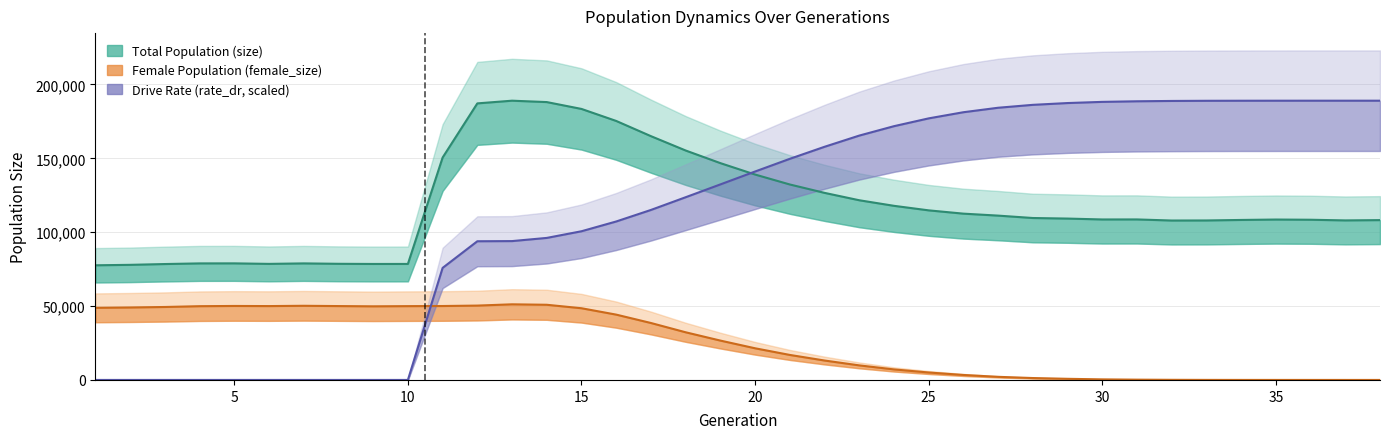

The Total Population (size) series shows 188958.7 at 30. True or false?

False